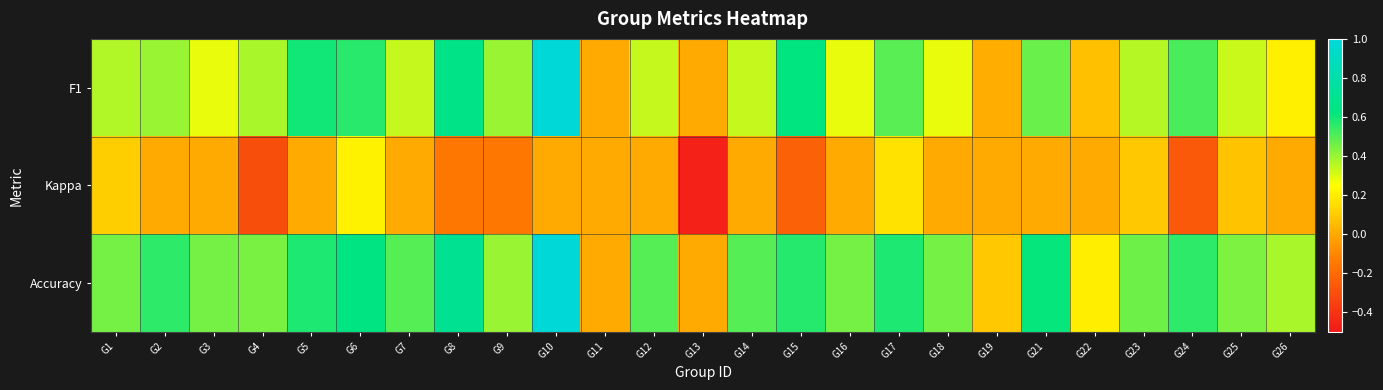

Reading right to left, list all the values displayed in this chart.

F1: G26=0.2	G25=0.3	G24=0.5	G23=0.4	G22=0.1	G21=0.5	G19=0.0	G18=0.3	G17=0.5	G16=0.3	G15=0.6	G14=0.3	G13=0.0	G12=0.3	G11=0.0	G10=1.0	G9=0.4	G8=0.7	G7=0.3	G6=0.6	G5=0.6	G4=0.4	G3=0.3	G2=0.4	G1=0.4
Kappa: G26=0.0	G25=0.1	G24=-0.3	G23=0.1	G22=0.0	G21=0.0	G19=0.0	G18=0.0	G17=0.2	G16=0.0	G15=-0.2	G14=0.0	G13=-0.5	G12=0.0	G11=0.0	G10=0.0	G9=-0.2	G8=-0.2	G7=0.0	G6=0.2	G5=0.0	G4=-0.3	G3=0.0	G2=0.0	G1=0.1
Accuracy: G26=0.4	G25=0.4	G24=0.6	G23=0.5	G22=0.2	G21=0.6	G19=0.1	G18=0.5	G17=0.6	G16=0.5	G15=0.6	G14=0.5	G13=0.0	G12=0.5	G11=0.0	G10=1.0	G9=0.4	G8=0.7	G7=0.5	G6=0.6	G5=0.6	G4=0.4	G3=0.5	G2=0.6	G1=0.5